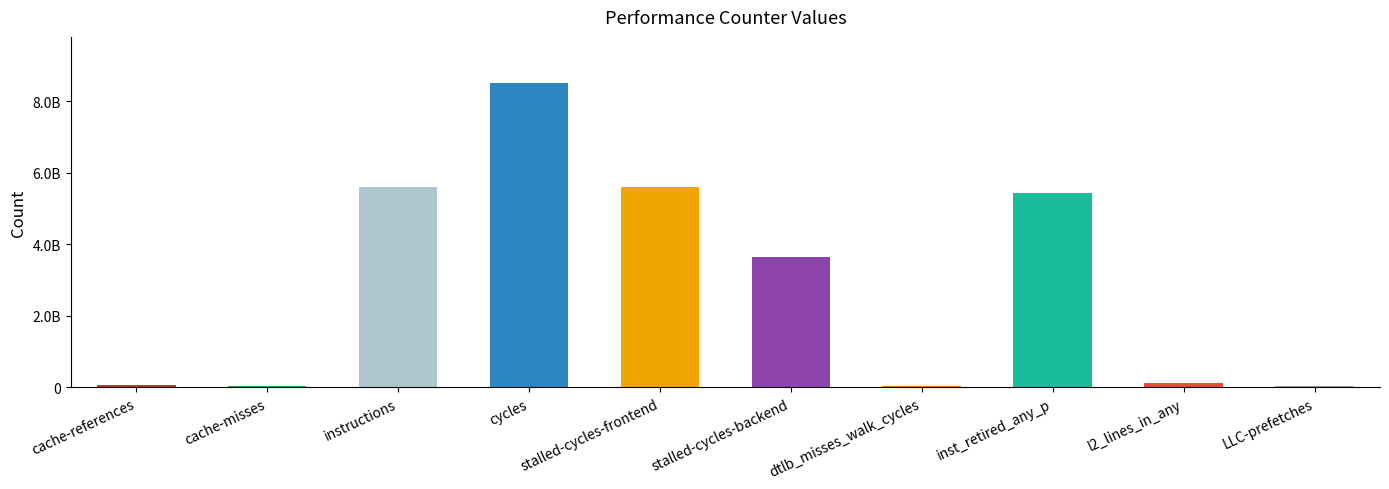

Is it true that the value at stalled-cycles-backend is 2492332316?

False